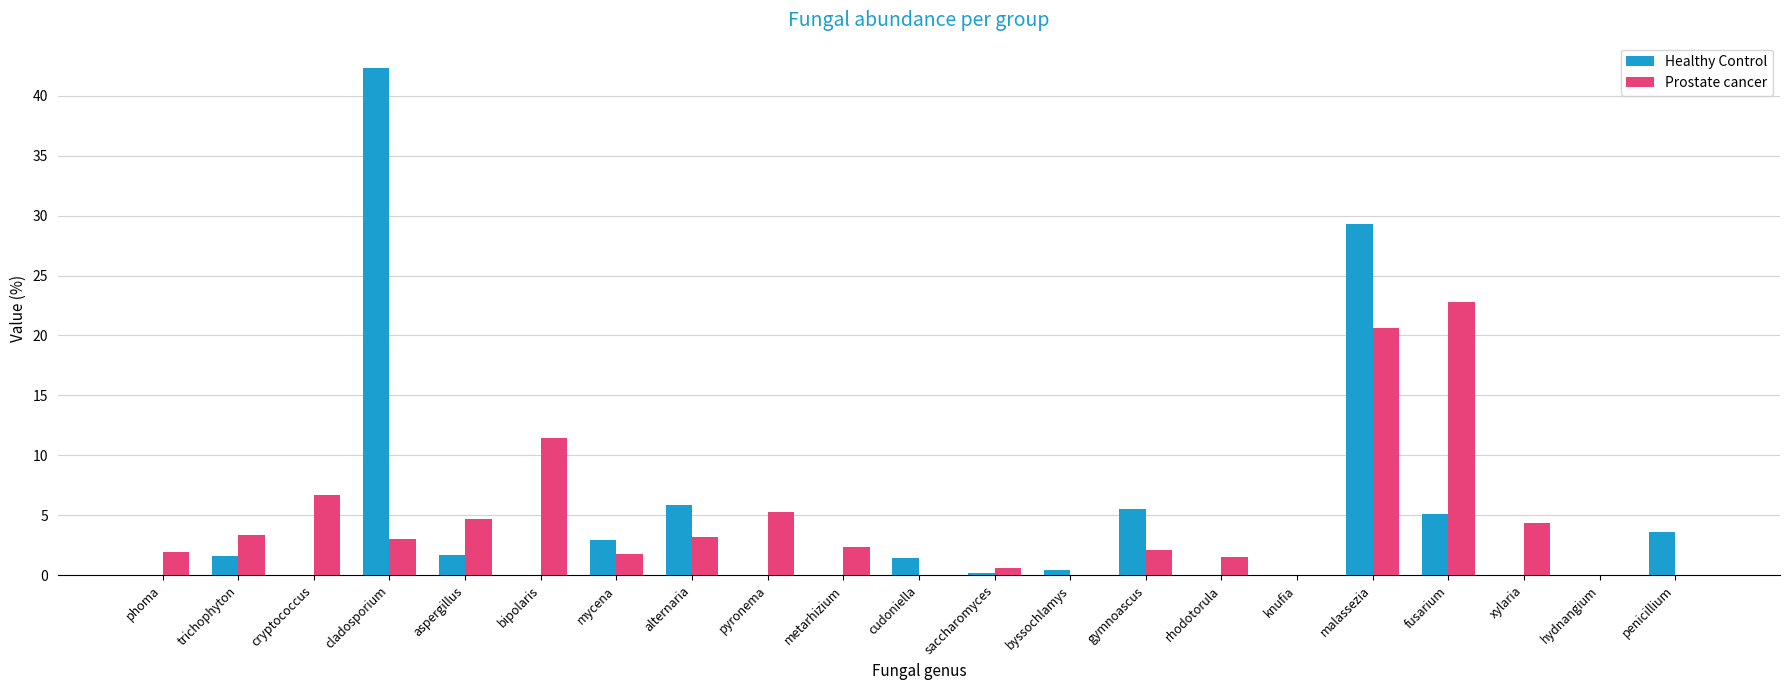

Is it true that Prostate cancer equals 9.3 at fusarium?

False